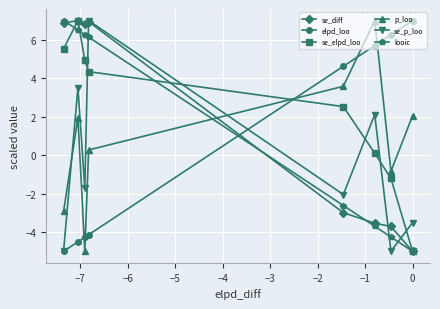

Which series has the largest total across all categories?

se_elpd_loo